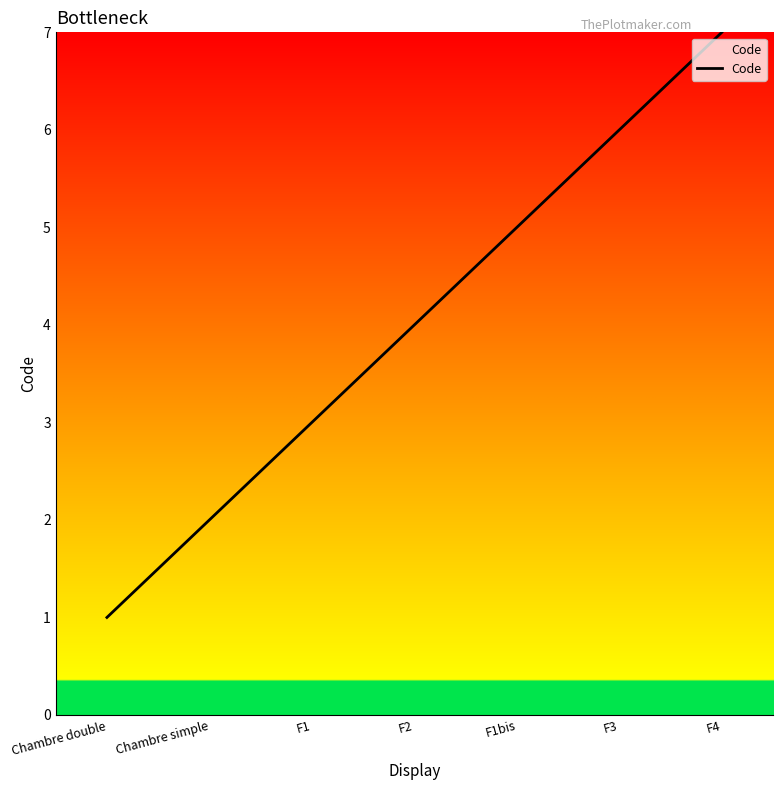

Reading left to right, list all the values displayed in this chart.

Chambre double=1	Chambre simple=2	F1=3	F2=4	F1bis=5	F3=6	F4=7